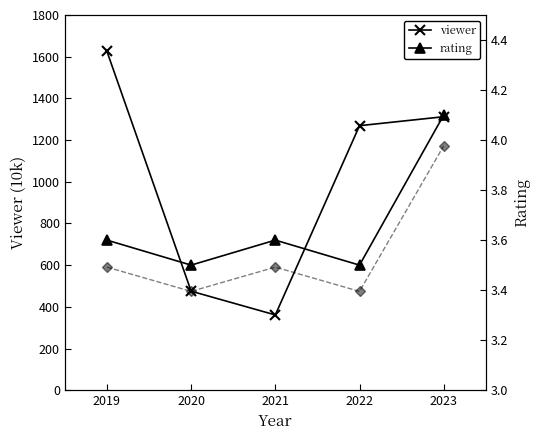

List the labels in order of viewer value, smallest first.

2021, 2020, 2022, 2023, 2019